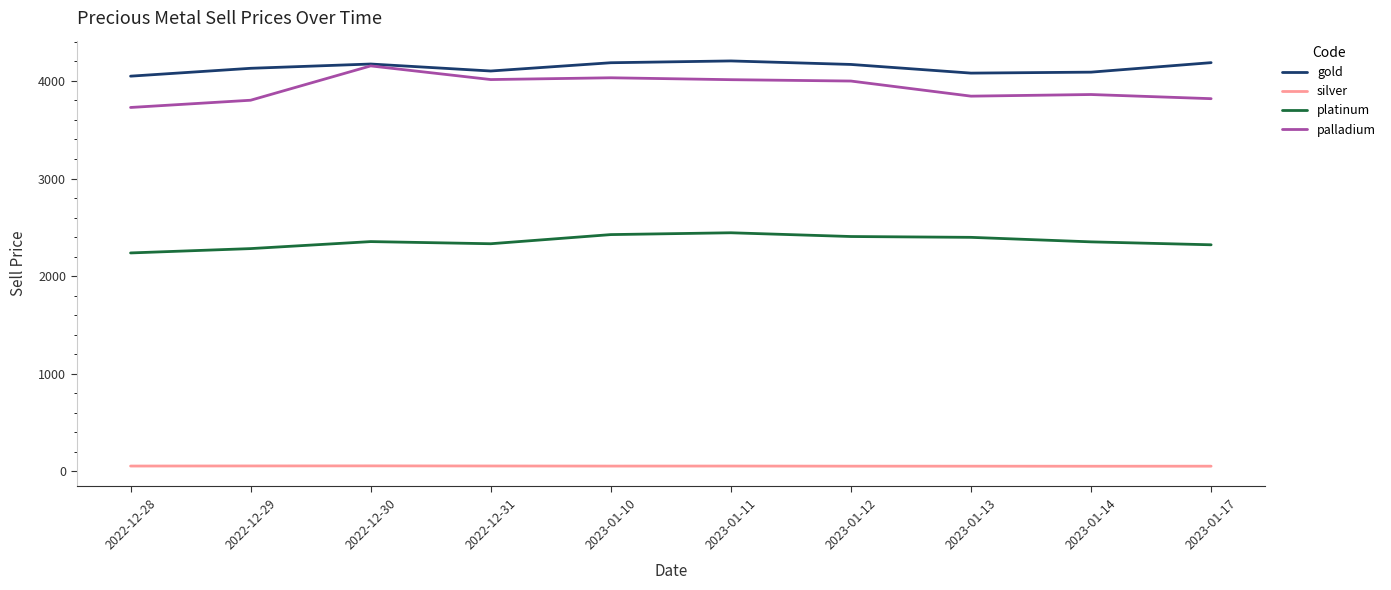

What value does the silver series have at 2023-01-13?

52.0